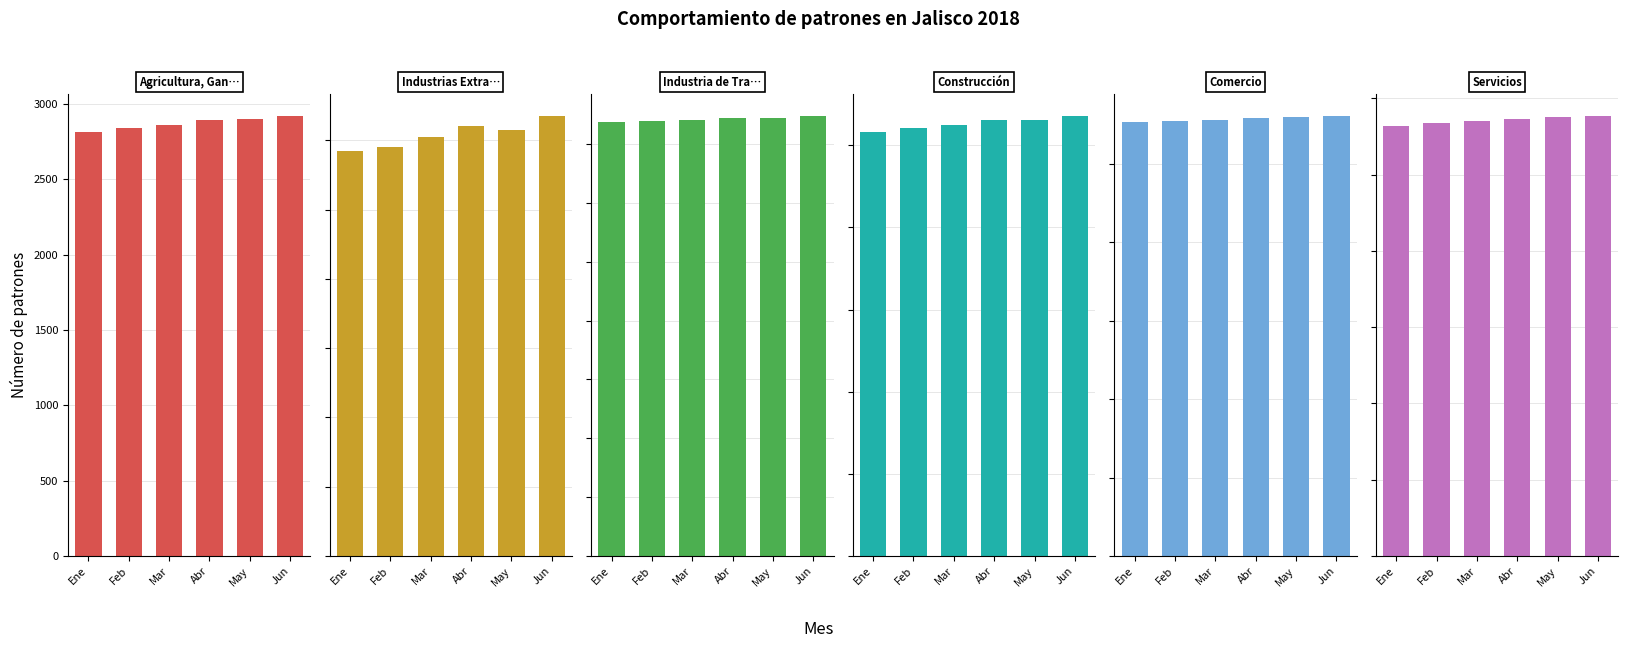

At which label does Construcción first exceed 10623?

Abr